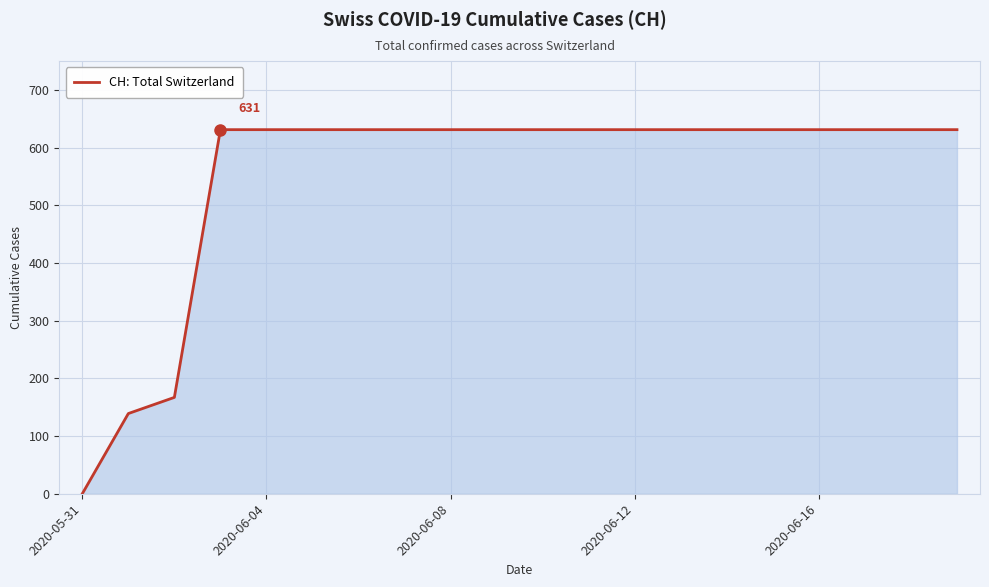

What is the greatest value displayed?

631